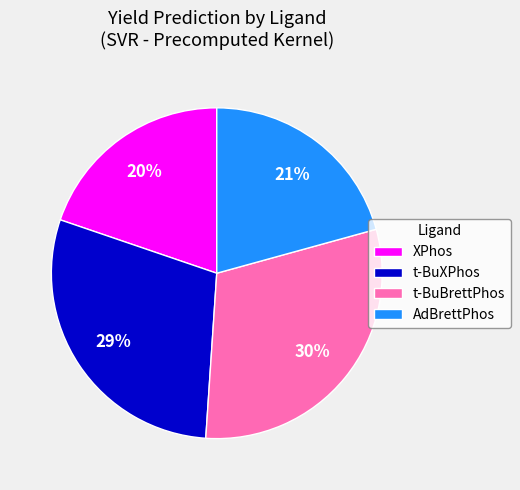

Is the sum of AdBrettPhos and t-BuBrettPhos greater than half?

Yes